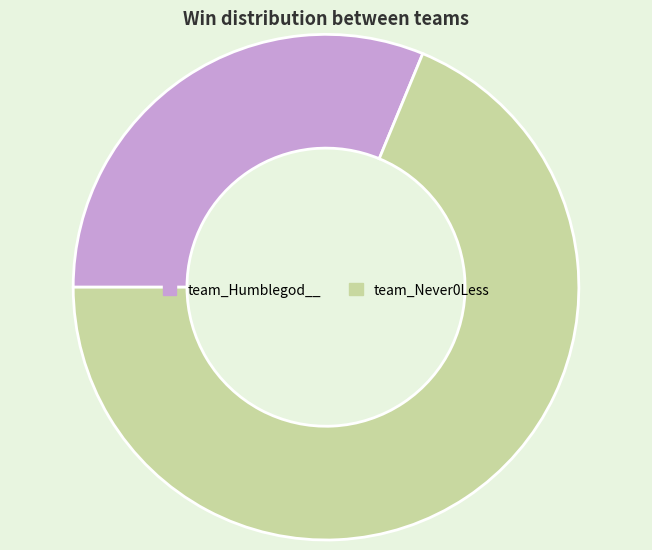

The team_Never0Less slice represents 69% of the pie. True or false?

True